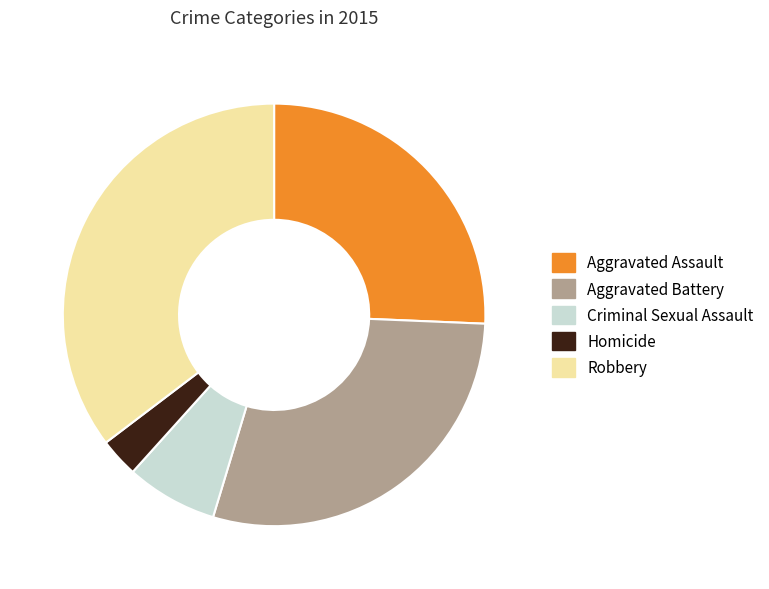

Do Robbery and Homicide together represent more than half of the pie?

No